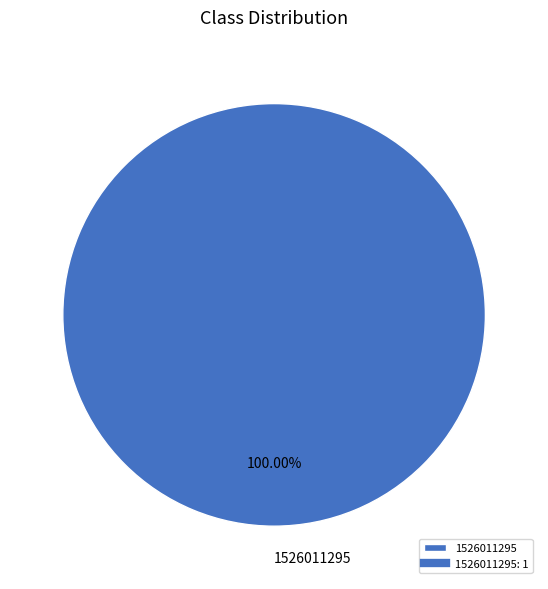

Rank the categories by value from lowest to highest.

1526011295